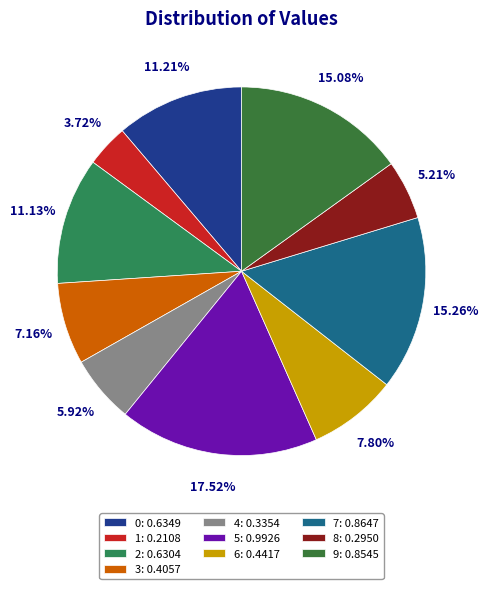

Which category has the smallest portion of the pie?

1